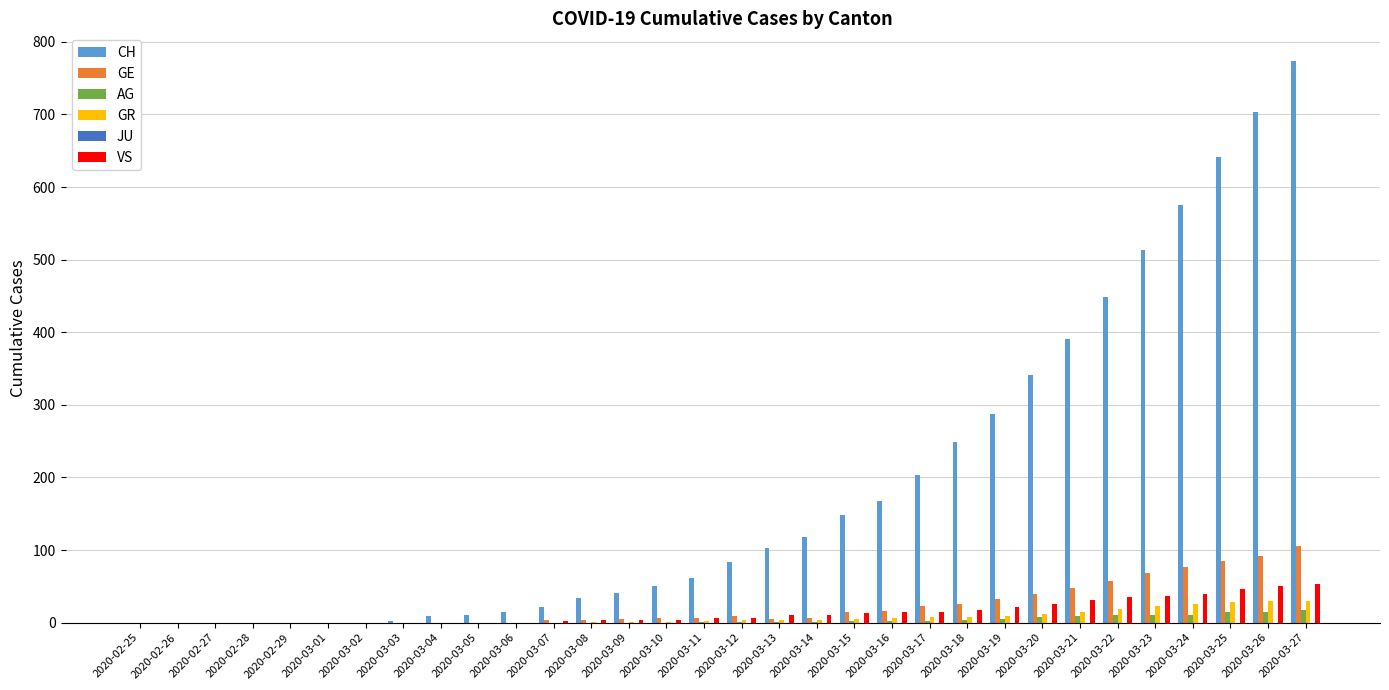

Which series changed the most between 2020-02-25 and 2020-03-27?

CH